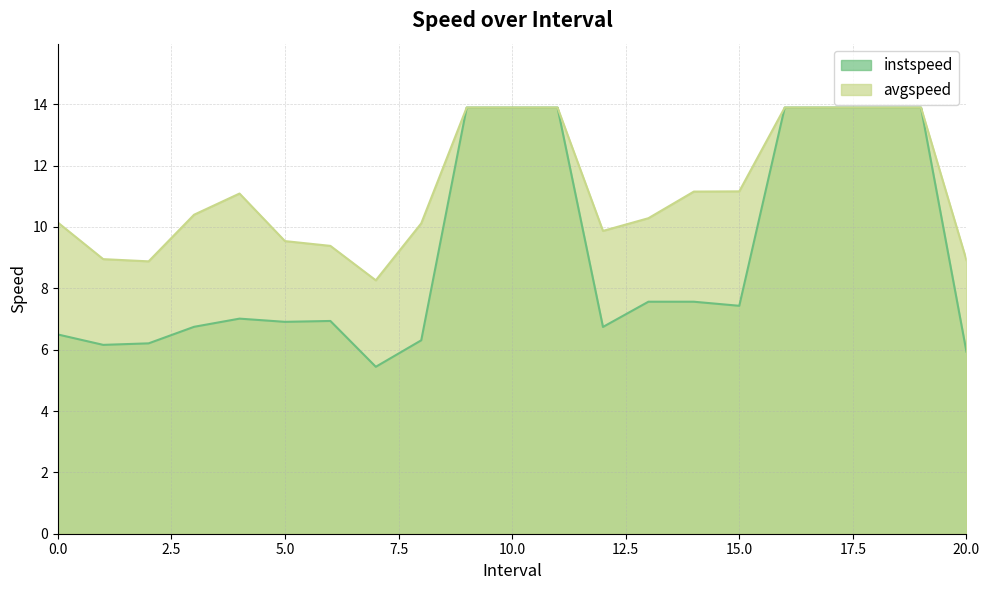

What position from the left is 12.0?

13